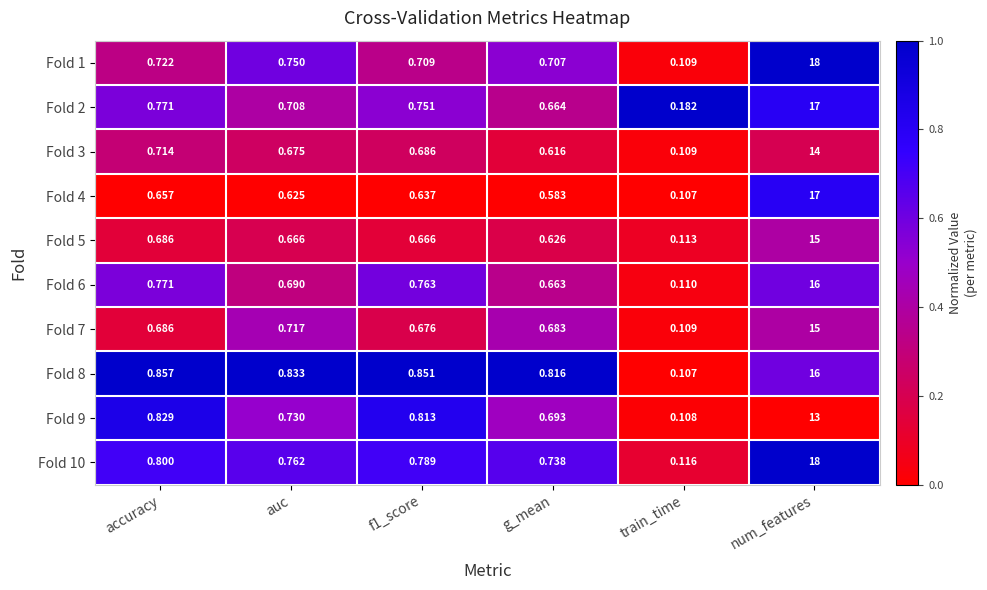

Which series changed the most between accuracy and g_mean?

Fold 9